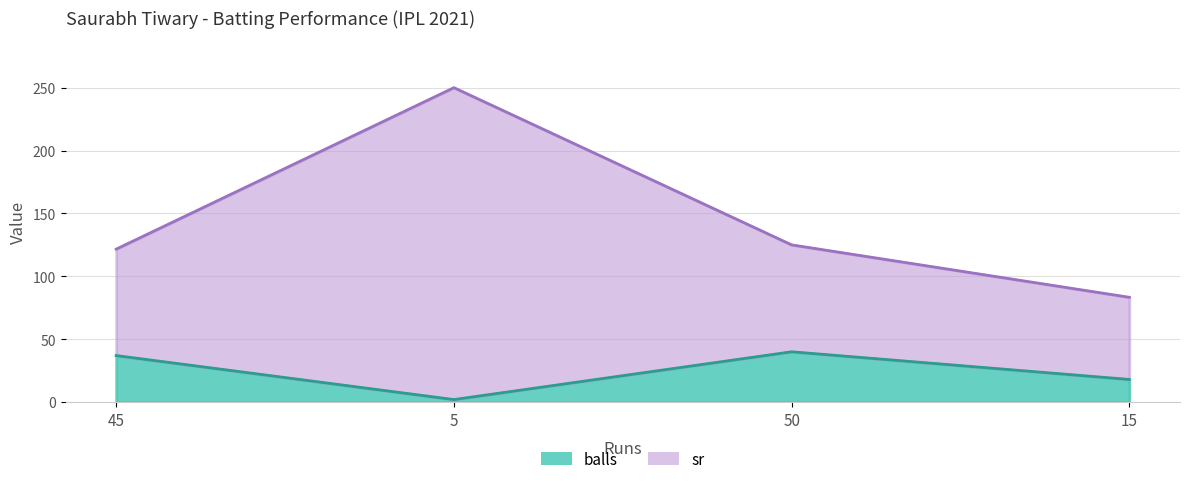

What is the spread (max minus min) of values at 45?

84.6